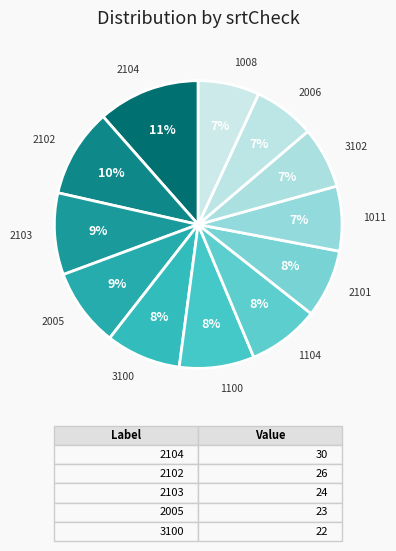

Which category has the biggest portion of the pie?

2104